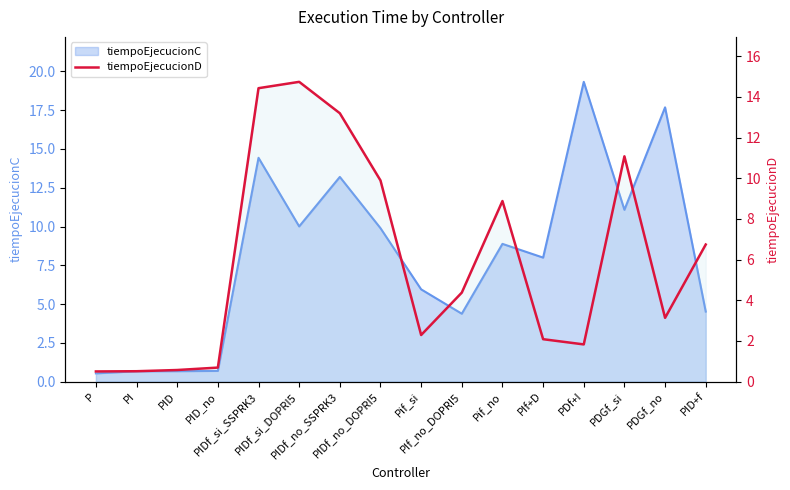

The chart shows a value of 1.7 at PDGf_no. True or false?

False